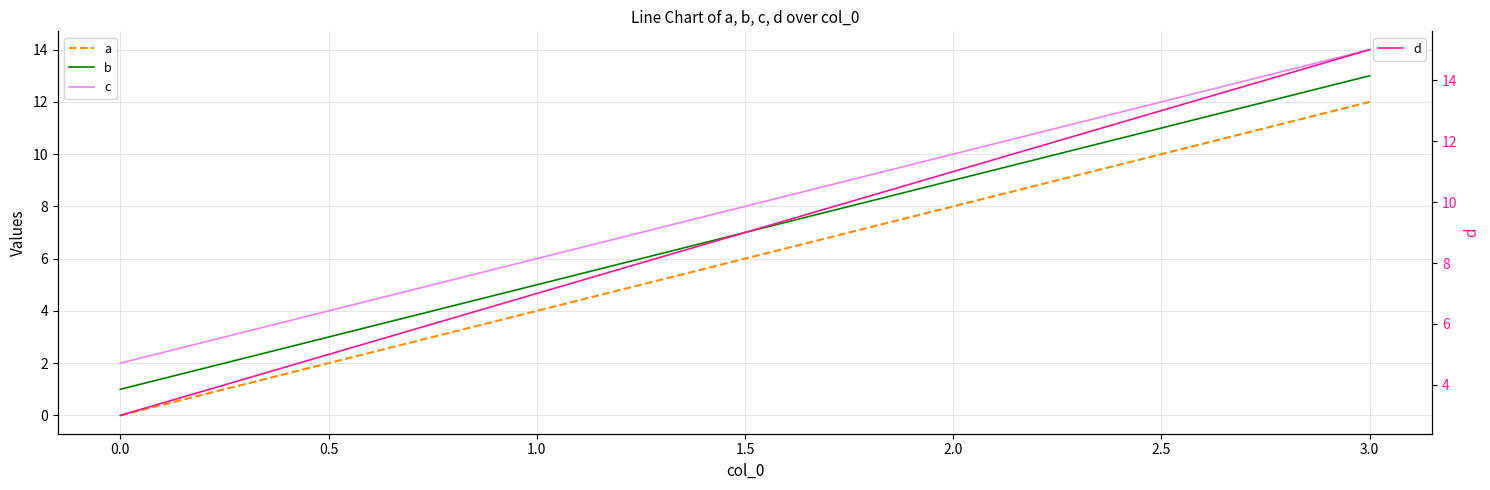

True or false: d has more than 1 interior local peaks.

False